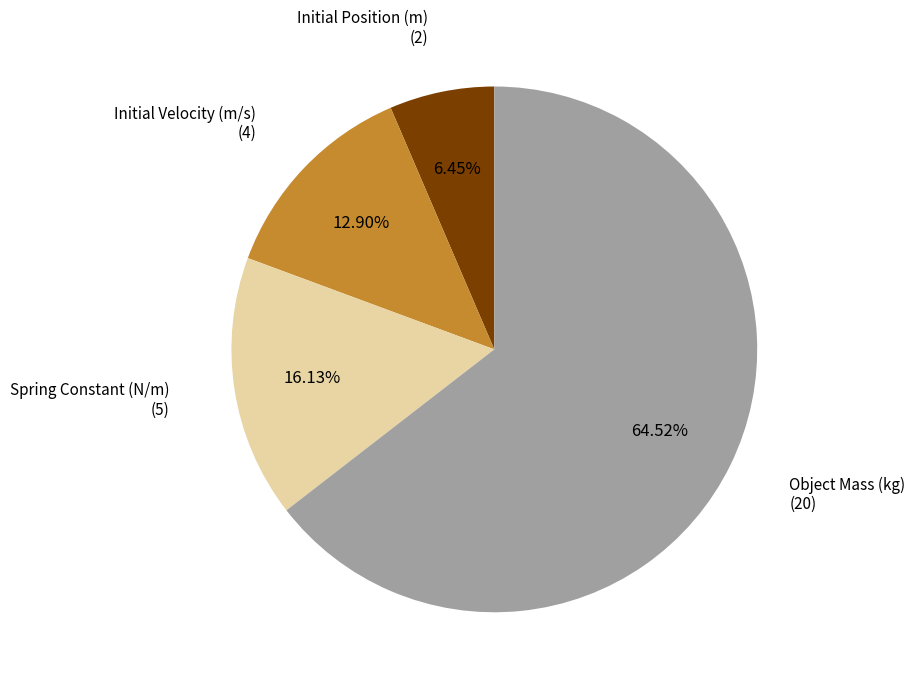

Is there any slice that represents more than half of the pie?

Yes